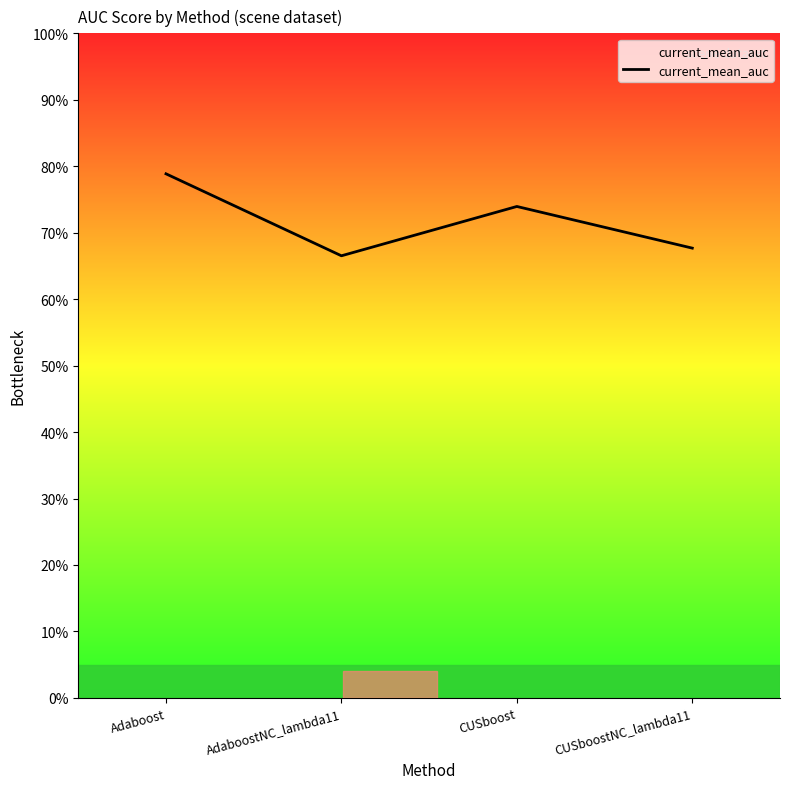

Where is the first local maximum?

CUSboost